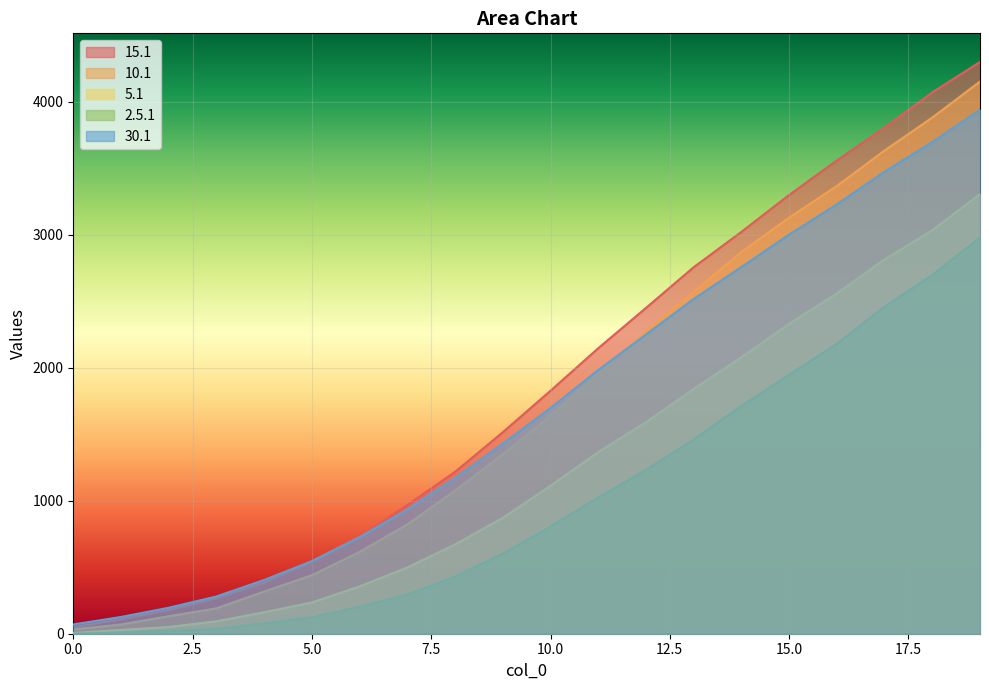

Read the 30.1 value at 12.

2250.3